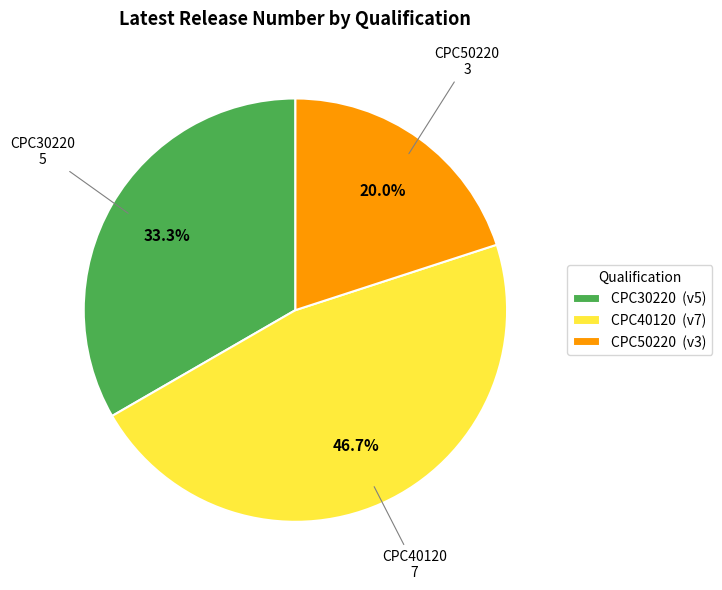

What percentage is the CPC50220 slice, to the nearest percent?

20%